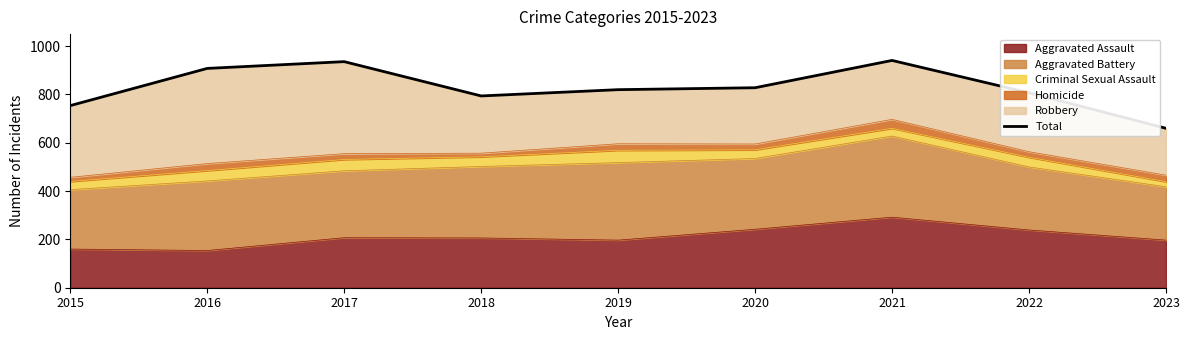

How many lines are shown in the chart?

1